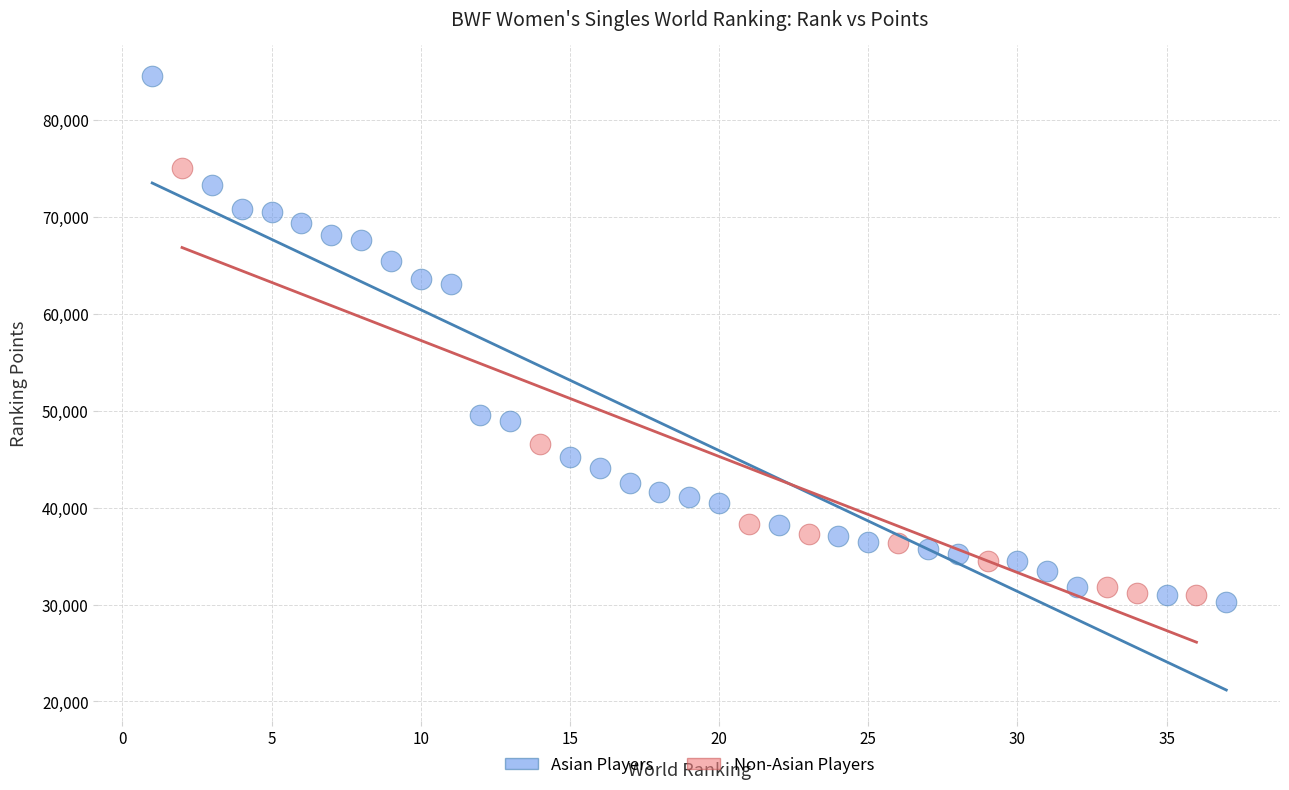

Which series reaches the maximum Y coordinate?

Asian Players